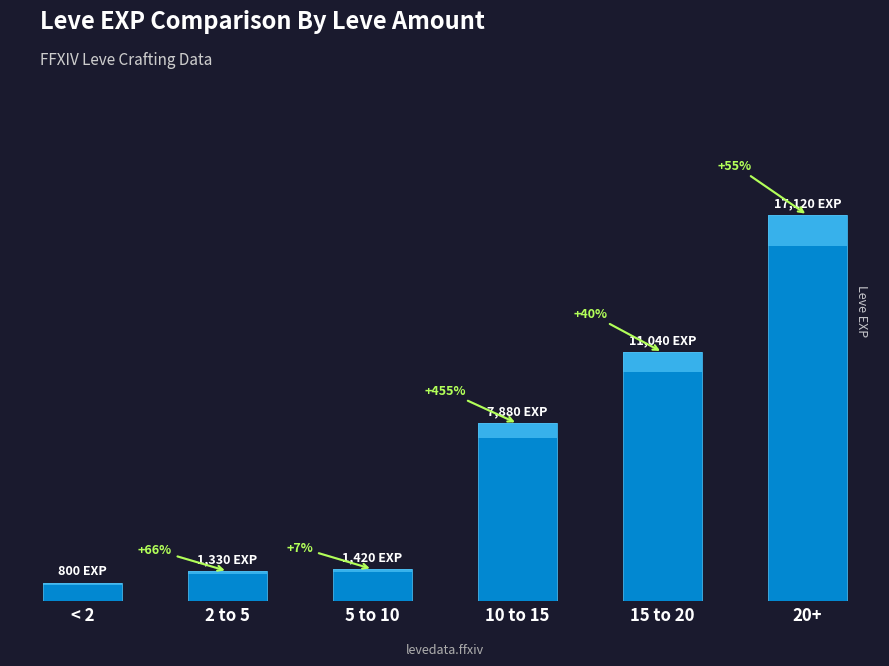

Where is the data nearest to the value 8960?

10 to 15